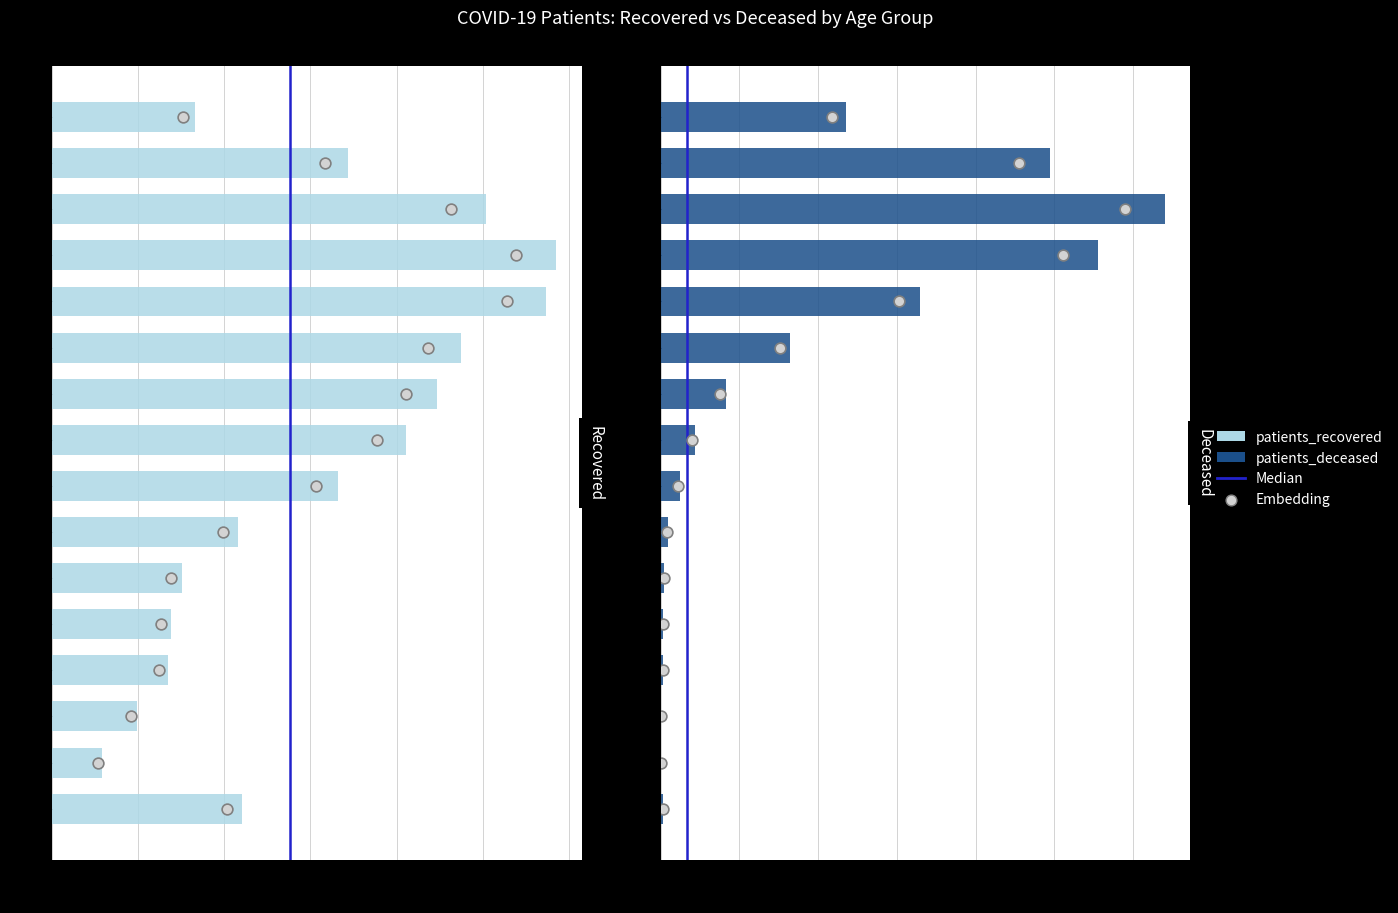

Which series reaches the maximum Y coordinate?

patients_recovered